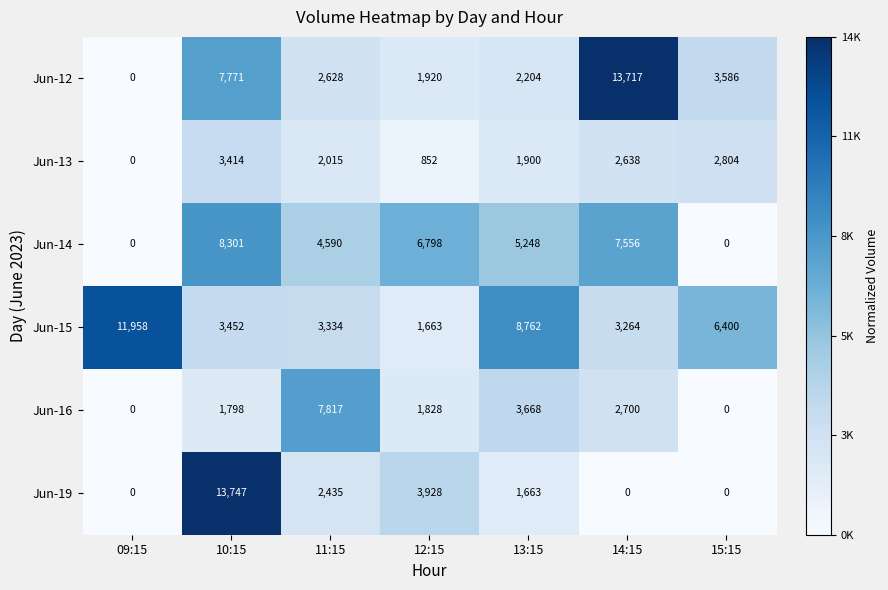

Which series has the largest total across all categories?

Jun-15